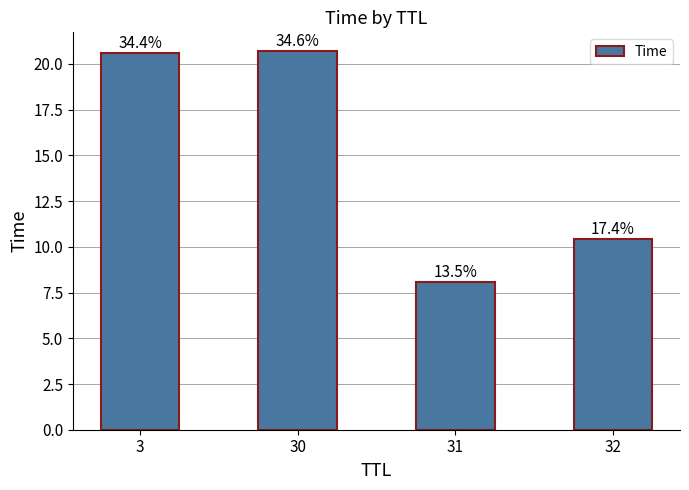

How many bars are there in total?

4